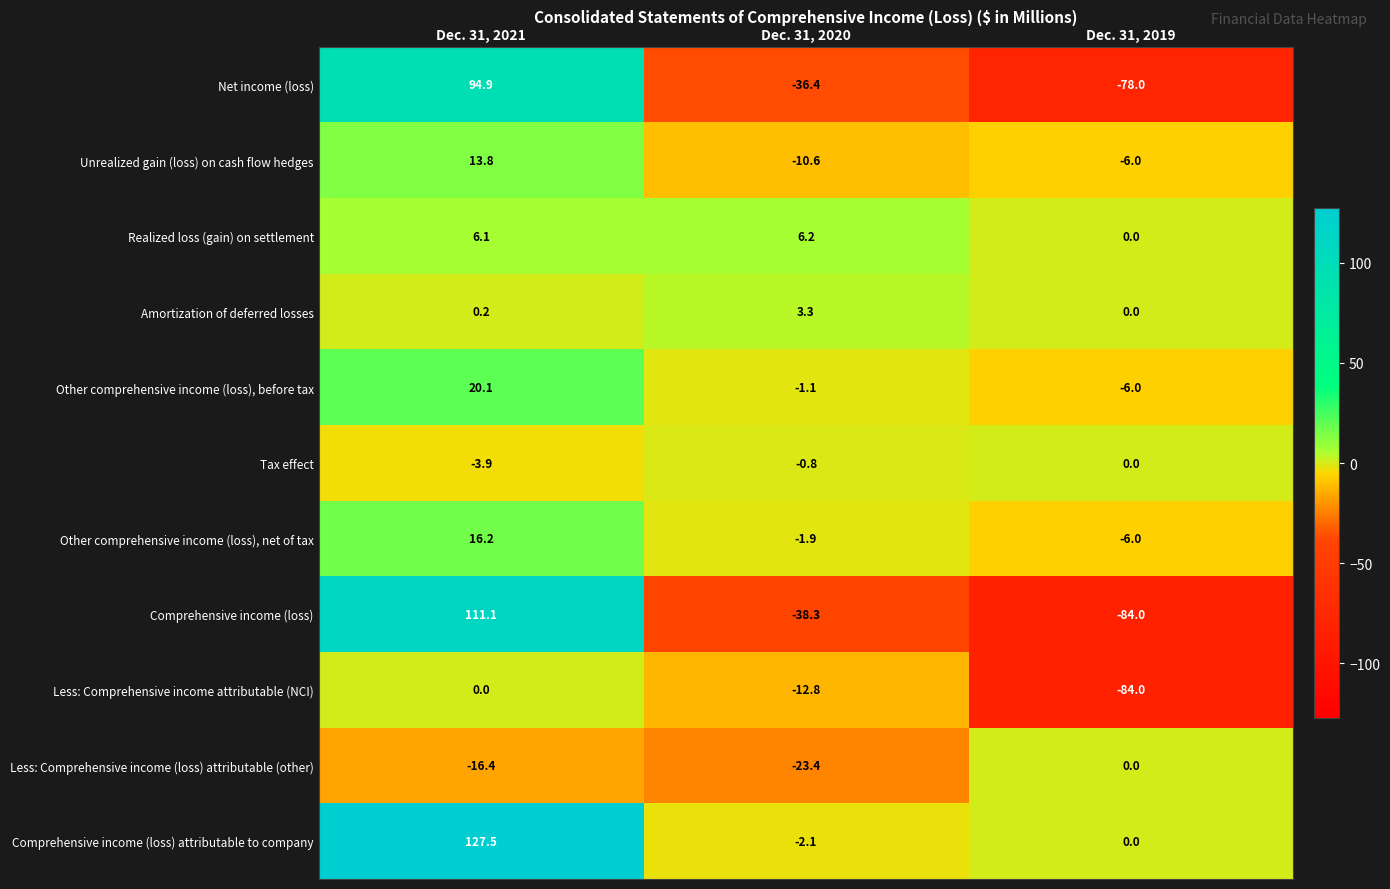

At how many categories does at least one series exceed 33?

1